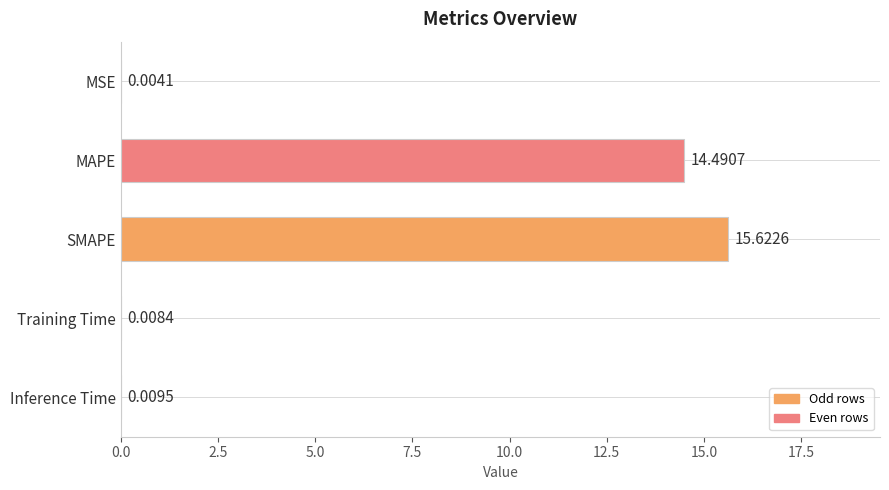

Between Inference Time and SMAPE, which is larger?

SMAPE